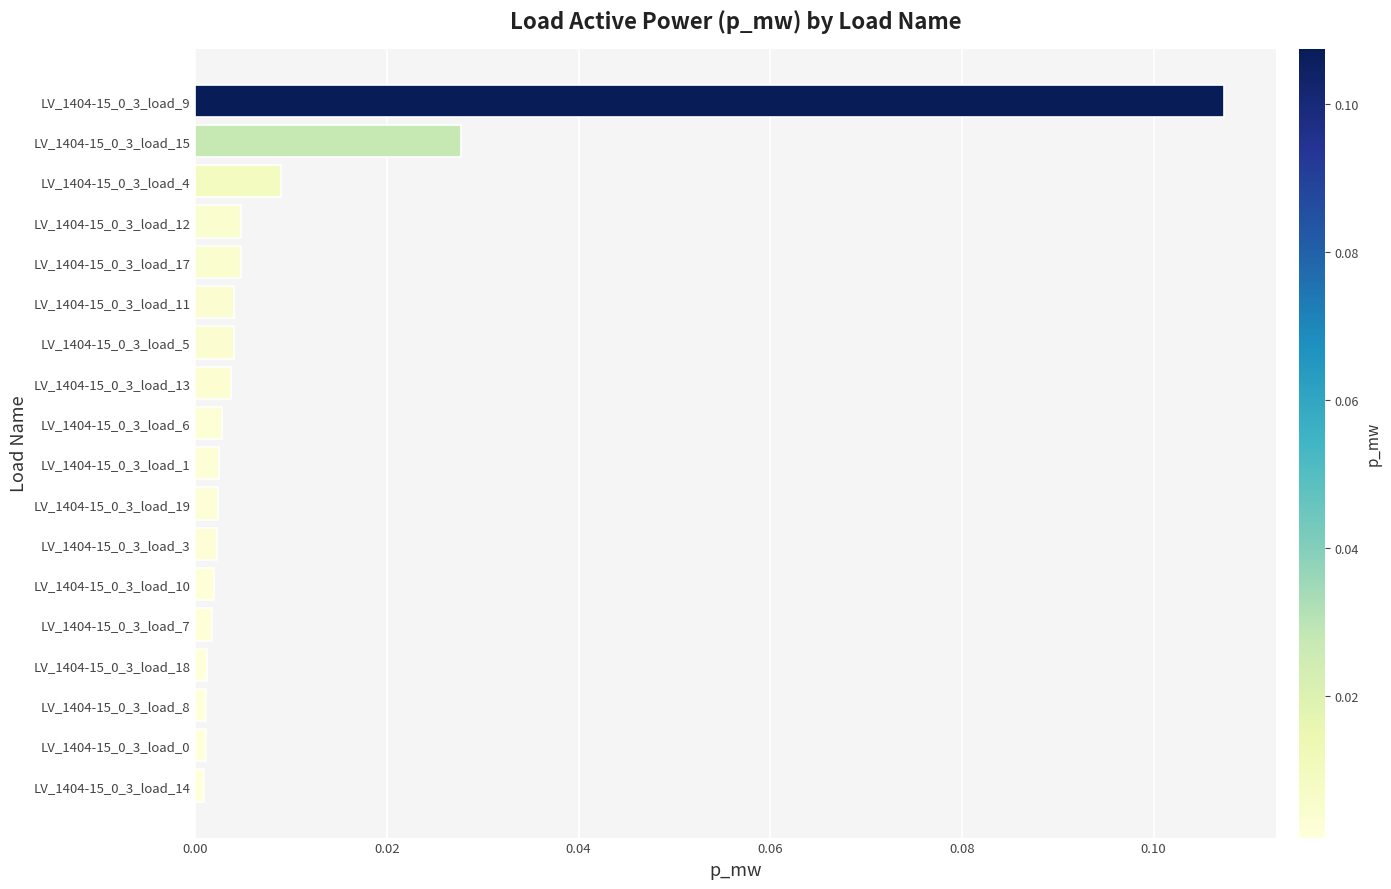

The value at LV_1404-15_0_3_load_19 is 0.0. True or false?

True